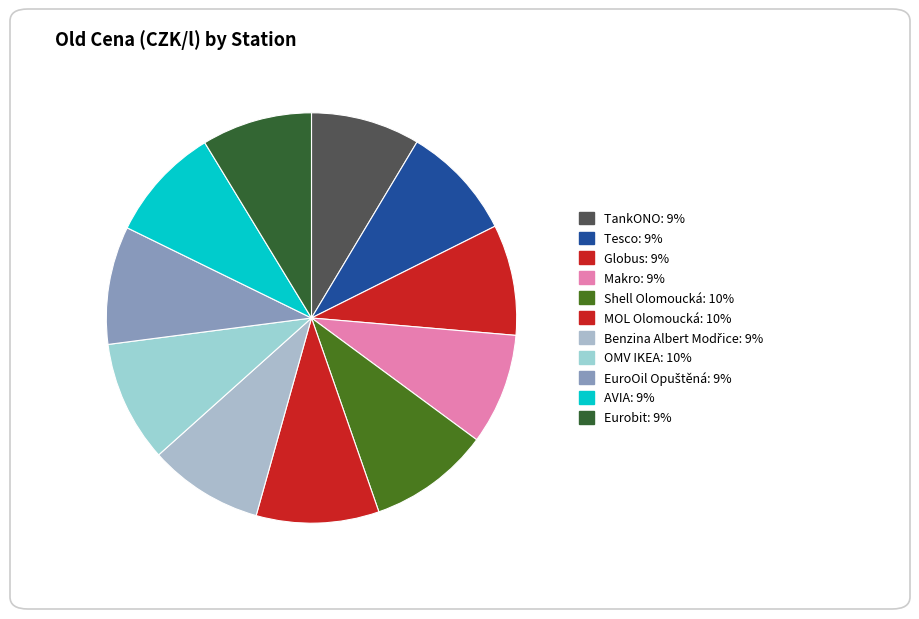

Is it true that MOL Olomoucká is 10% of the pie?

True